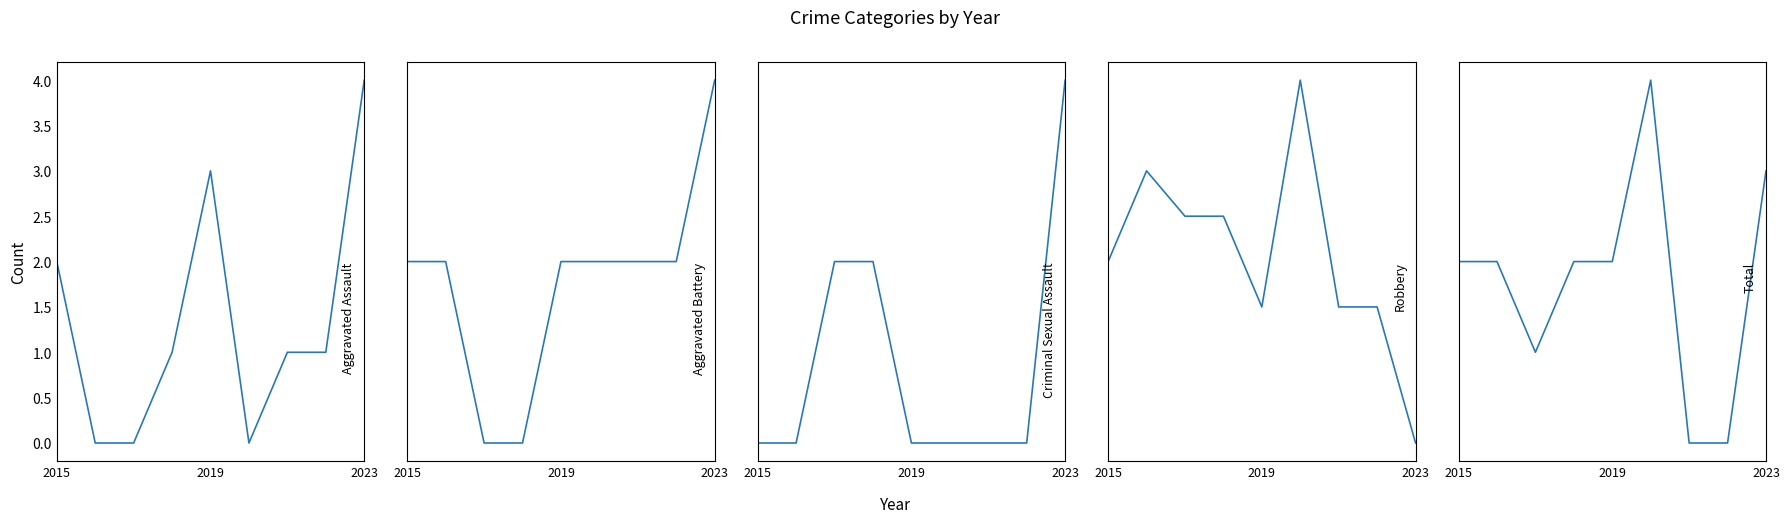

What is the difference between the Aggravated Assault values at 3 and 8?

3